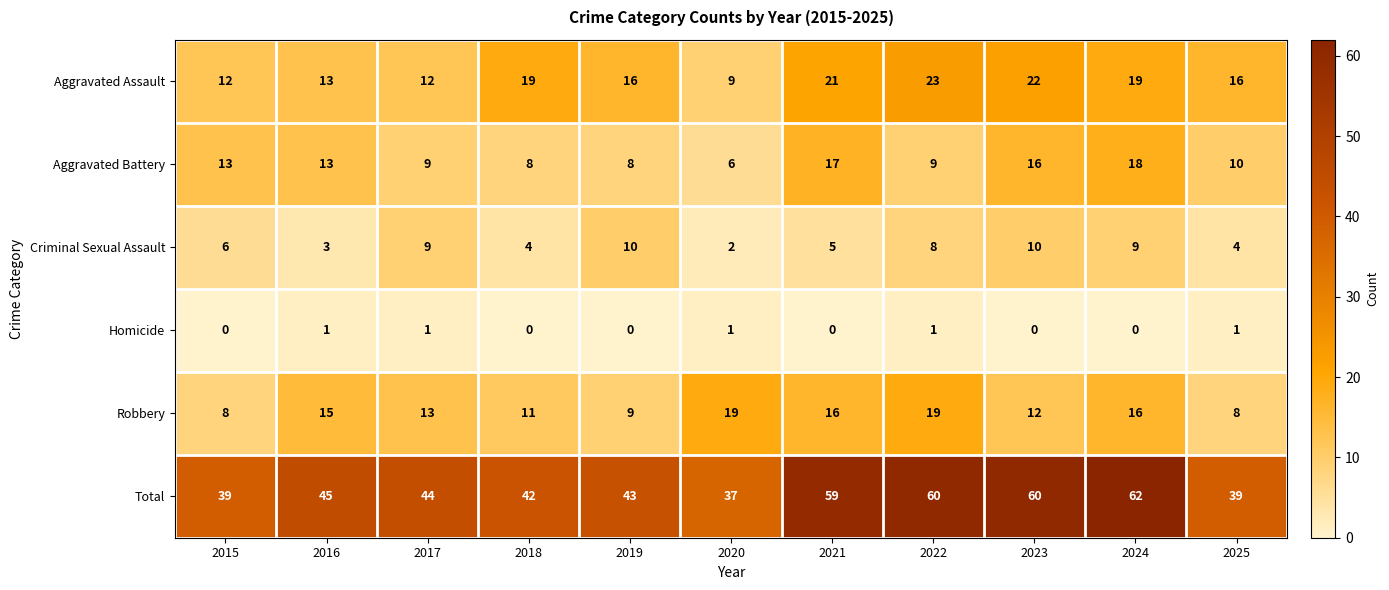

At which label is Robbery closest to 13?

2017